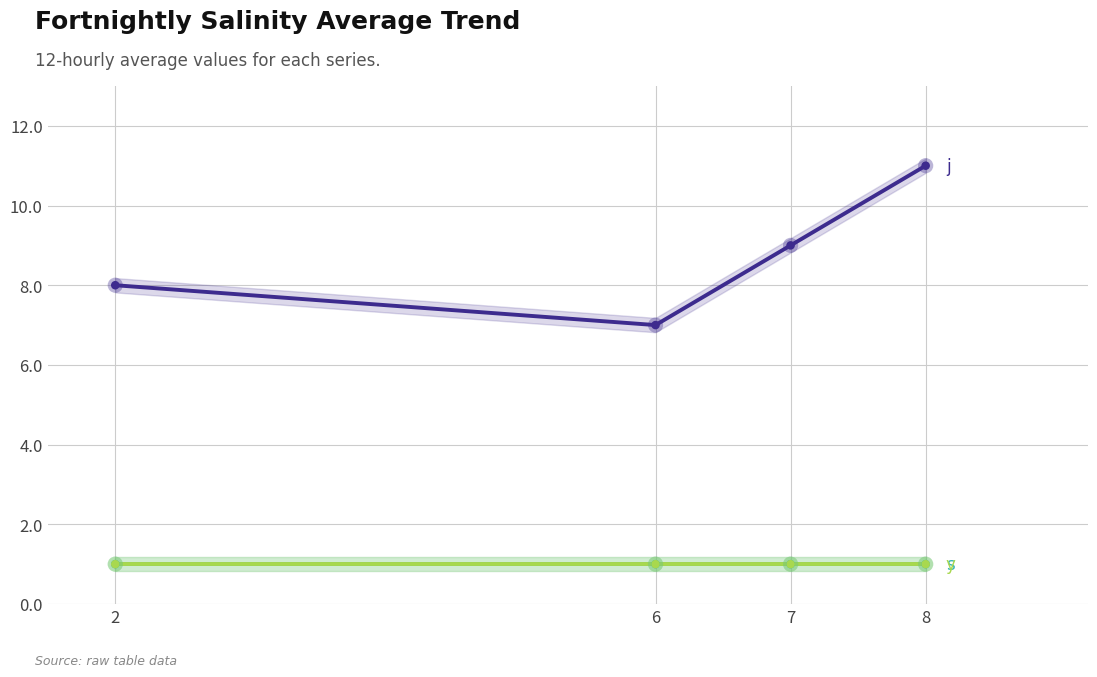

Which series reaches the minimum Y coordinate?

s